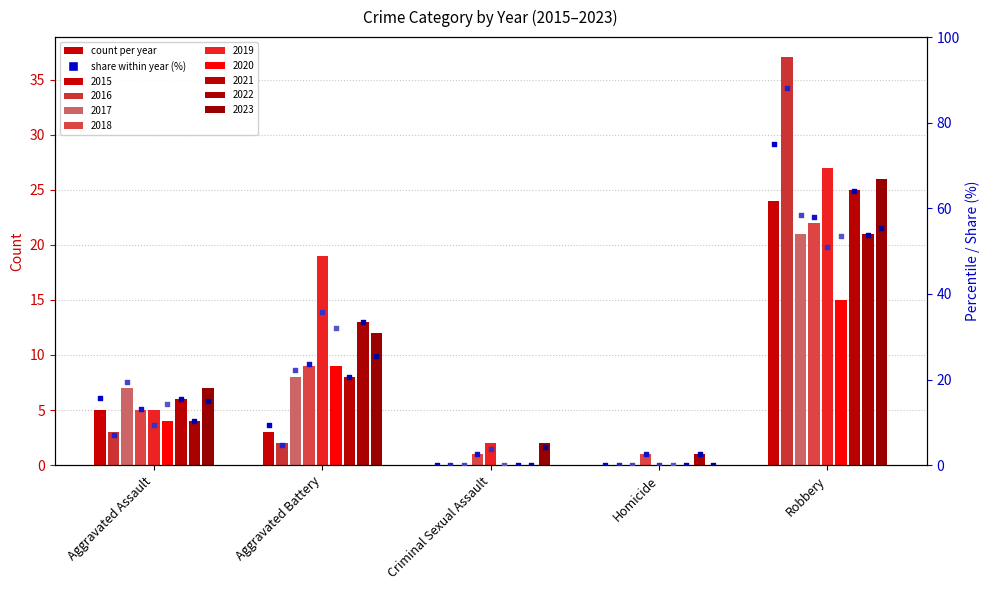

Between Aggravated Assault and Robbery, which is larger?

Robbery